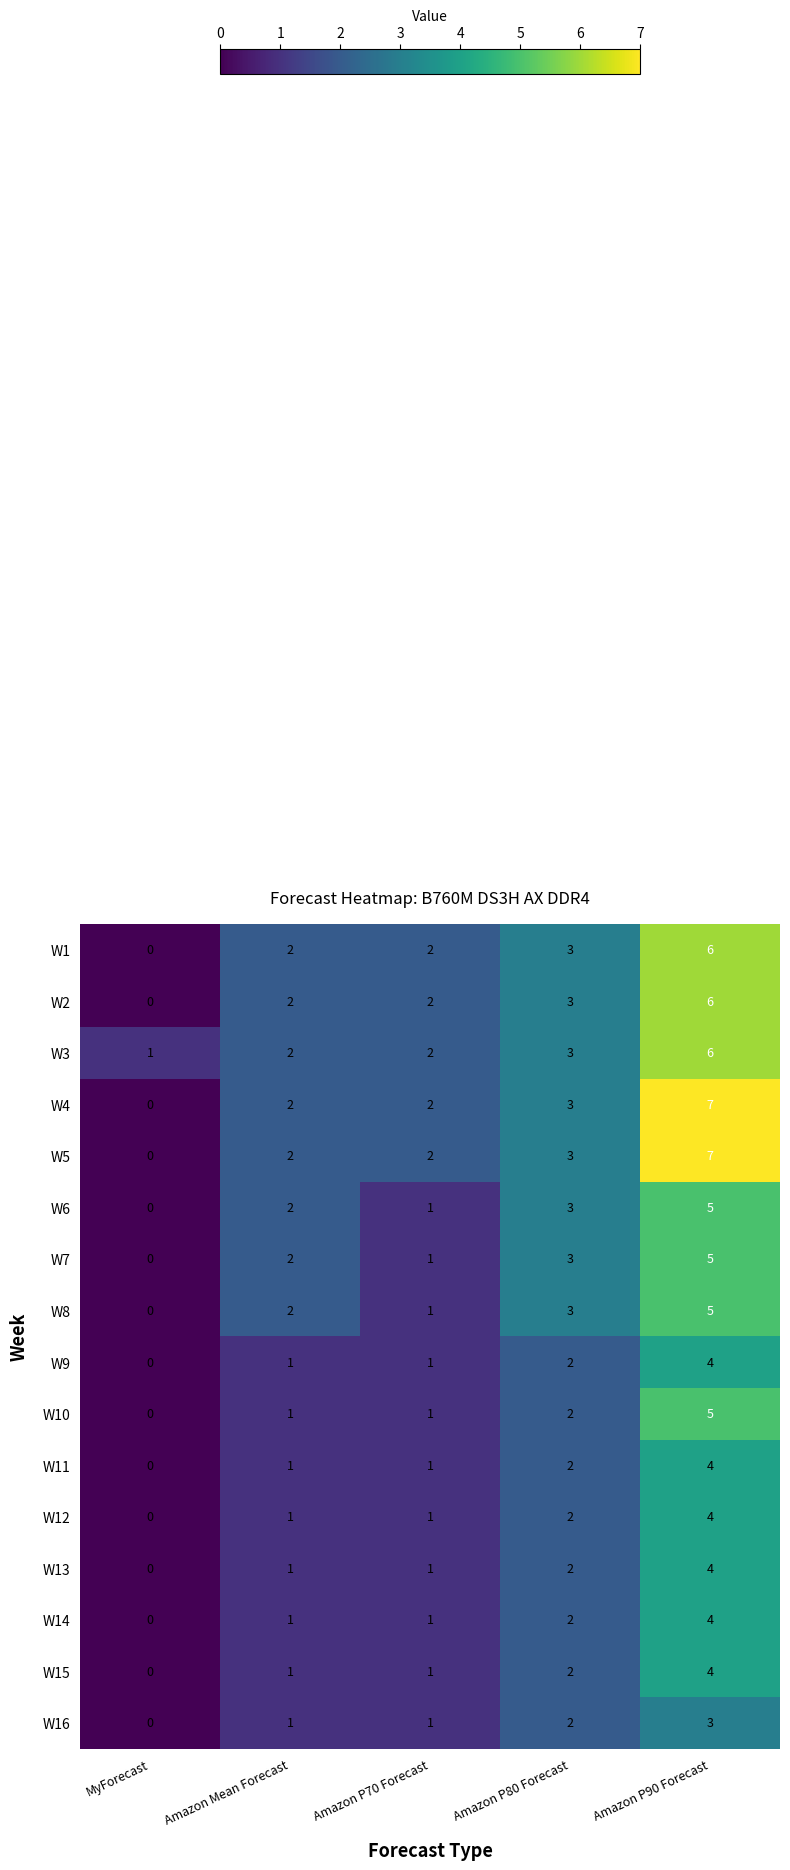

Which label corresponds to the smallest value in the chart?

MyForecast